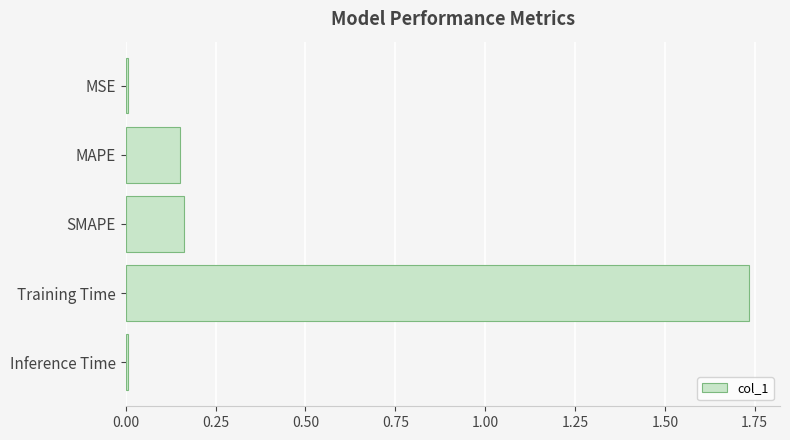

Which label corresponds to the largest value in the chart?

Training Time